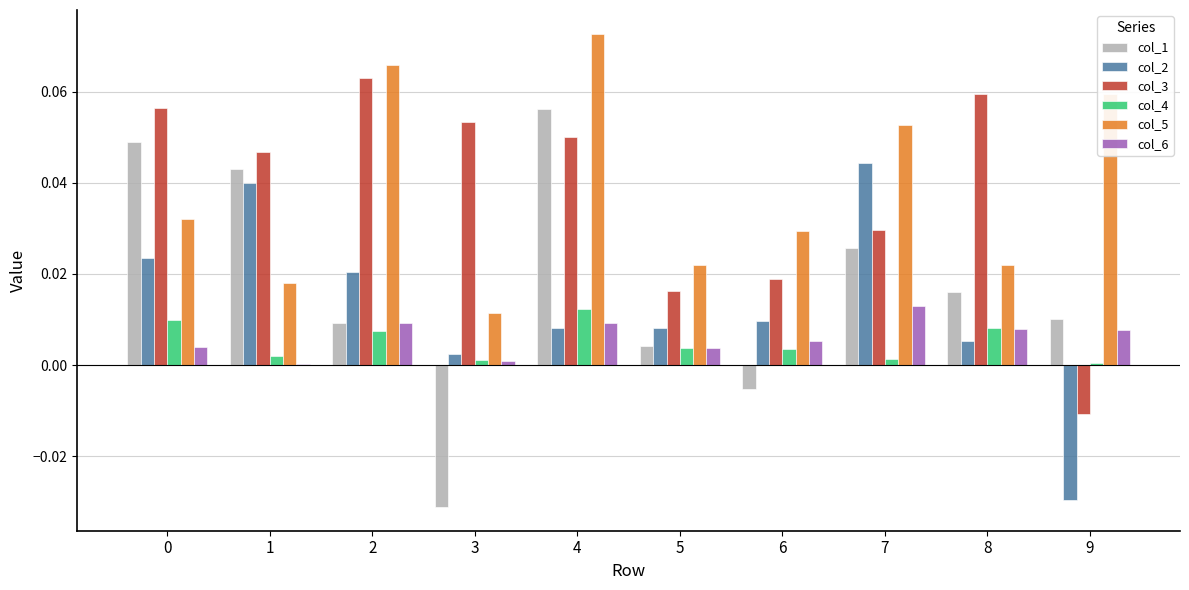

Which series has the largest range (max minus min)?

col_1